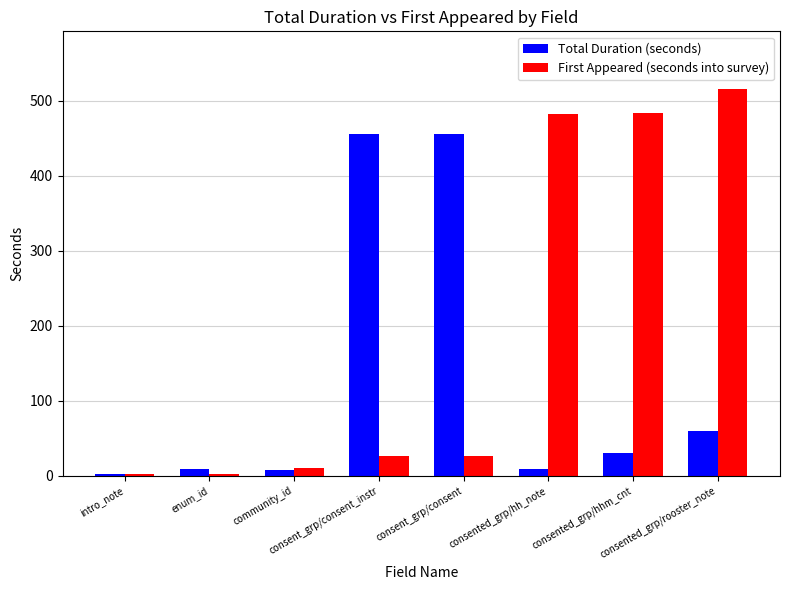

How many values in the First Appeared (seconds into survey) series are below 27?

3